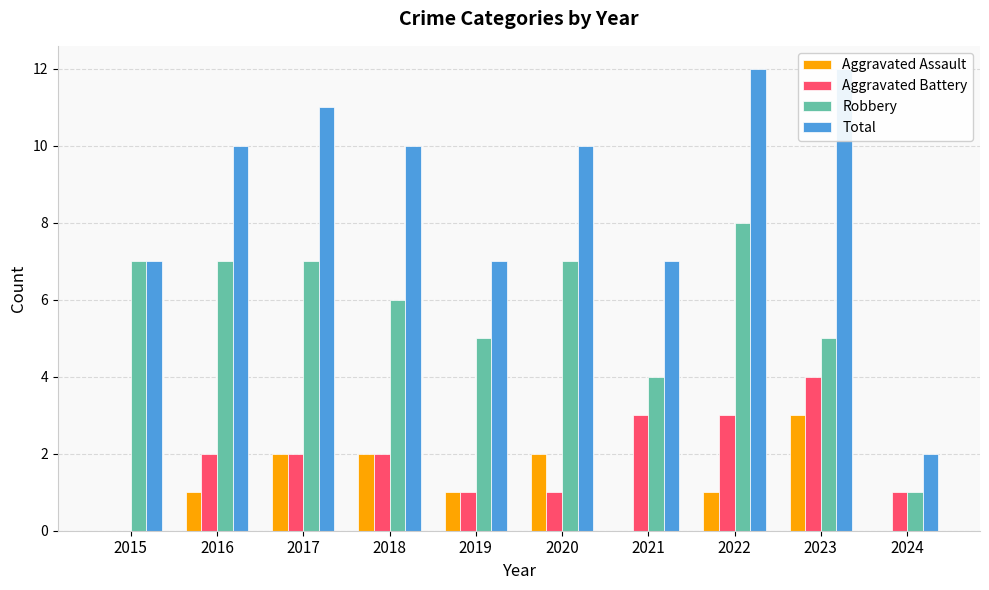

Read the Aggravated Battery value at 2021.

3